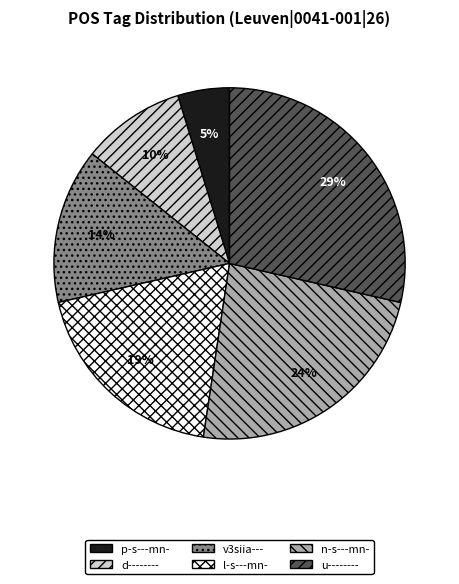

Which has a higher value, d-------- or l-s---mn-?

l-s---mn-